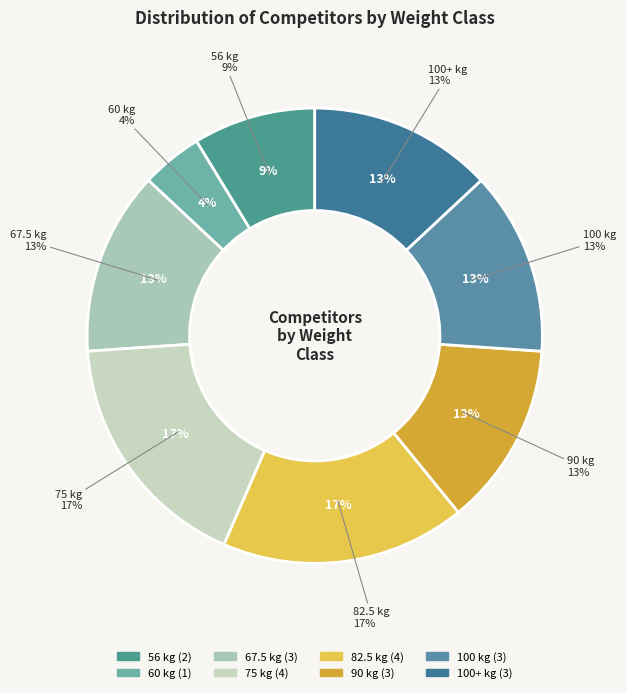

Do 100 and 82.5 together represent more than half of the pie?

No